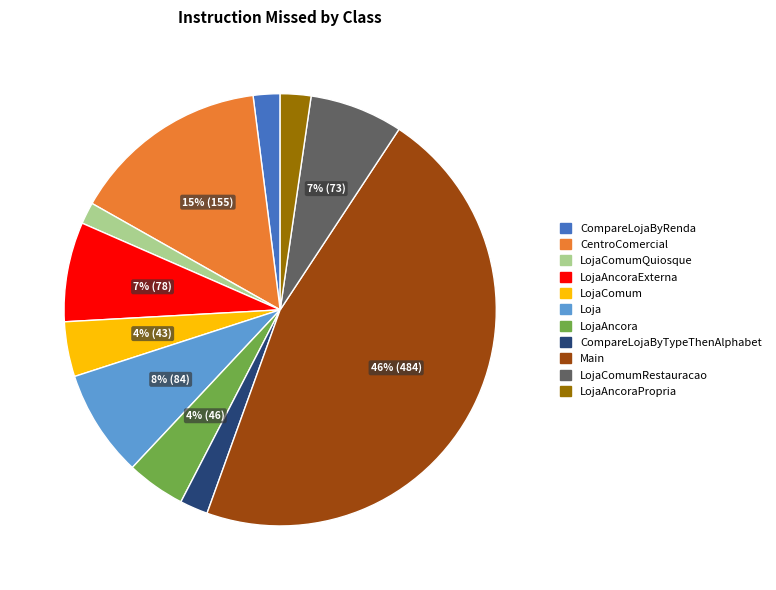

Count the number of slices in the pie.

11